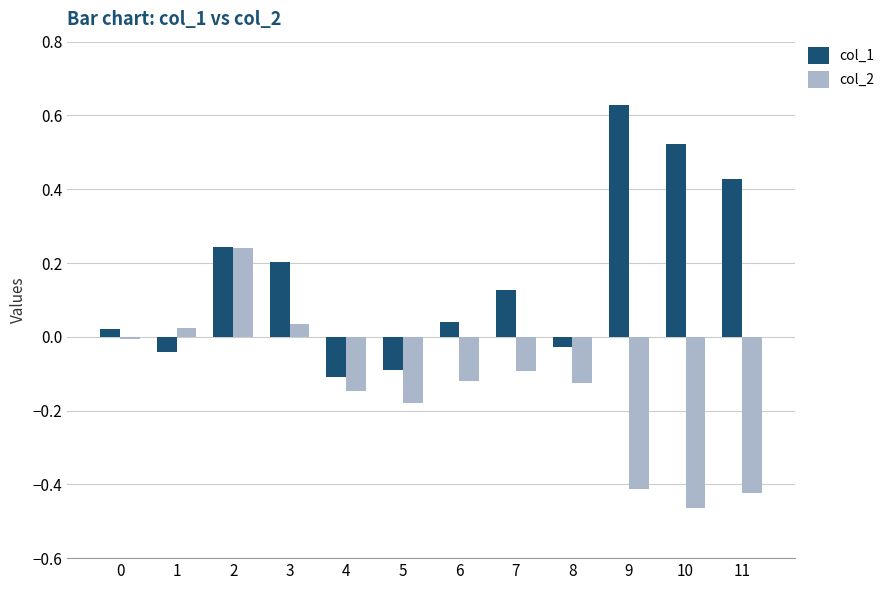

Which category has the lowest value in the col_2 series?

10